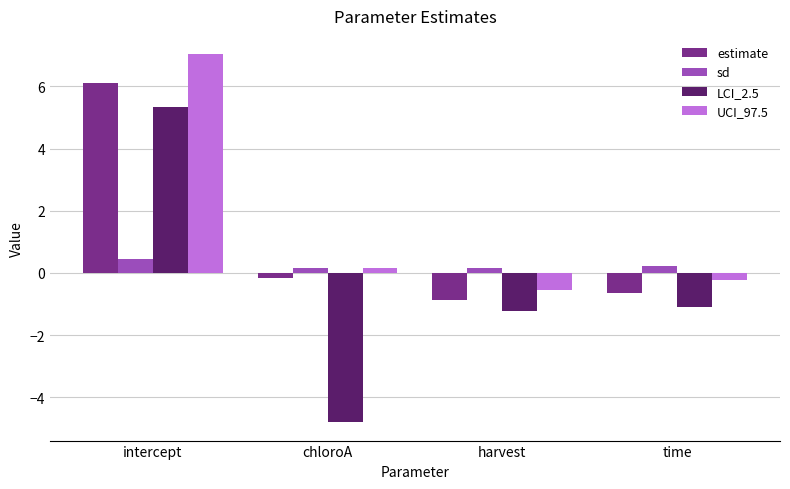

How many values in the UCI_97.5 series exceed 0?

2